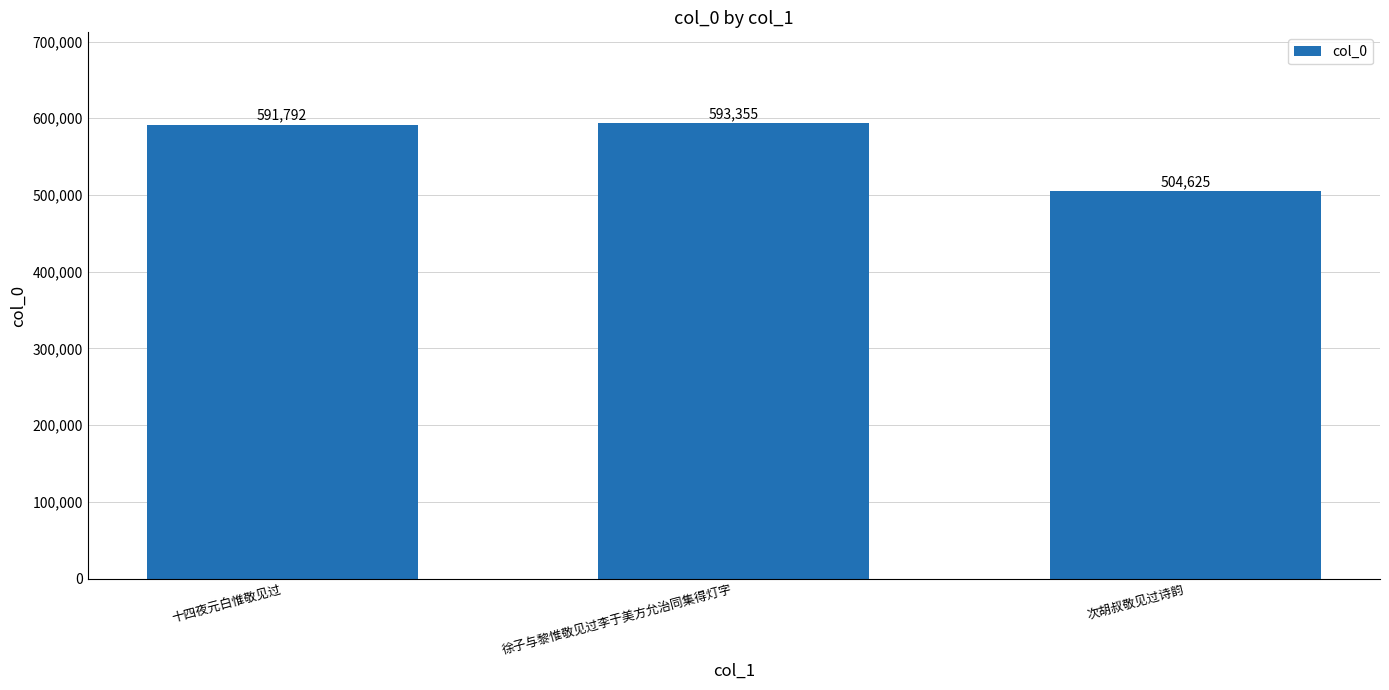

Reading left to right, transcribe all the data shown in this chart.

591792	593355	504625